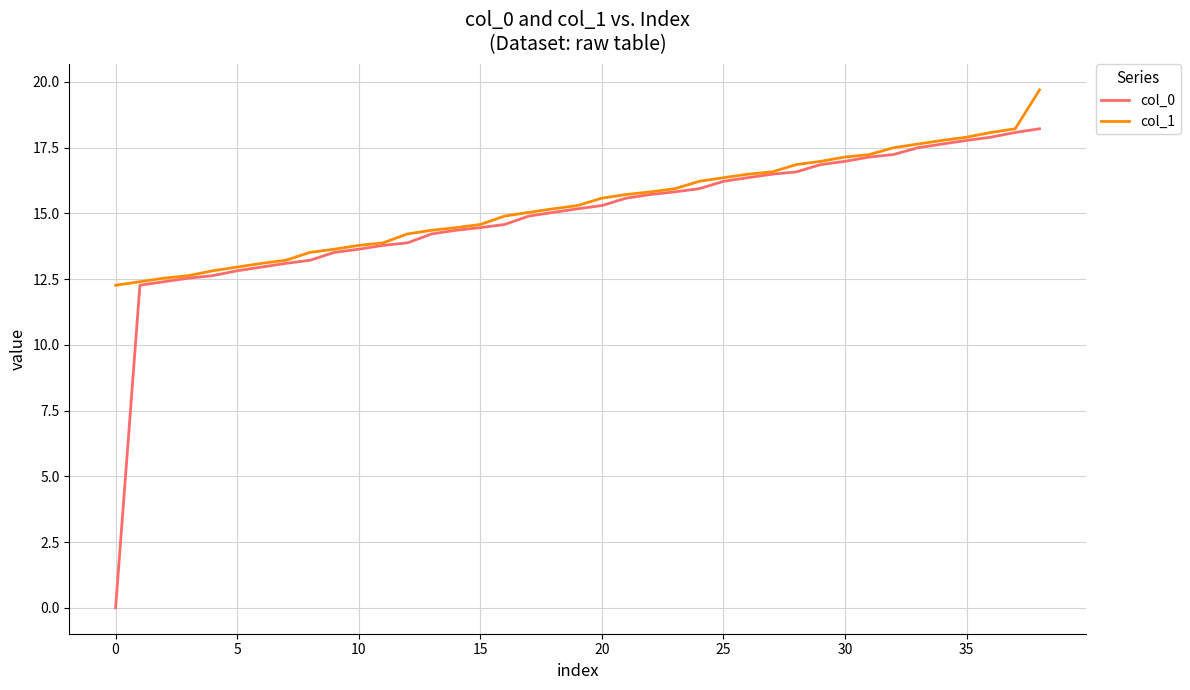

List the series in order of their overall mean, highest first.

col_1, col_0